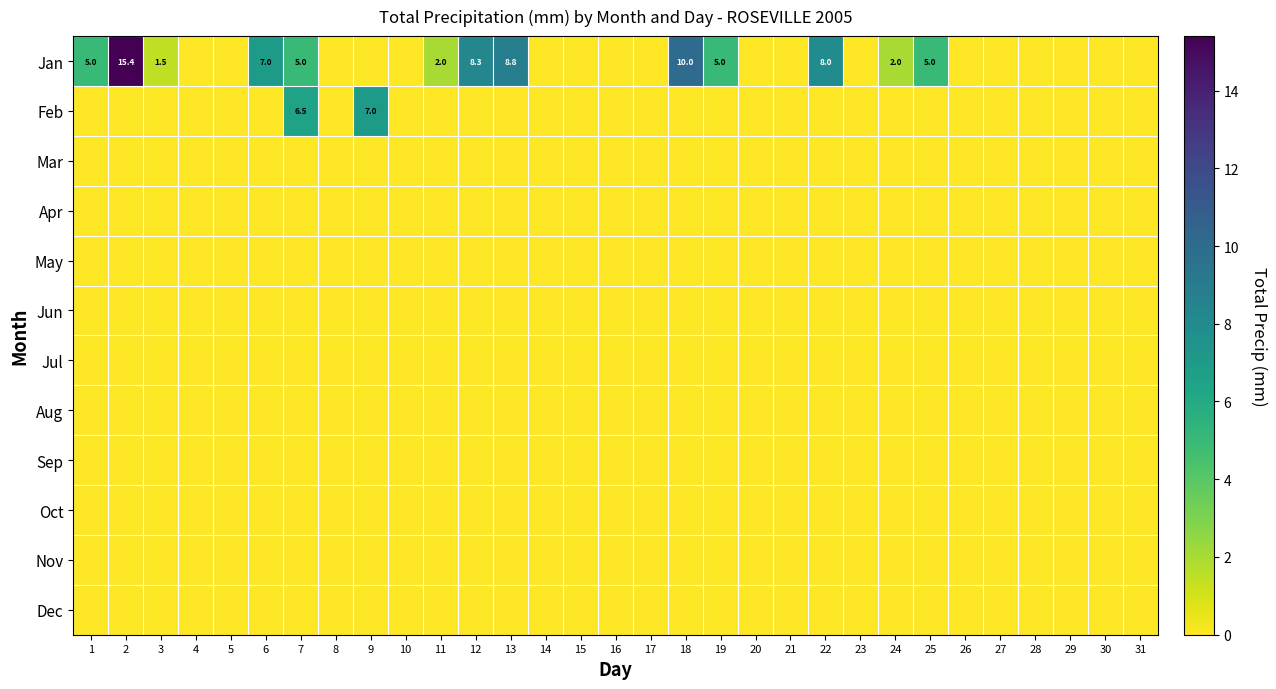

Between 1 and 28, which is larger?

1